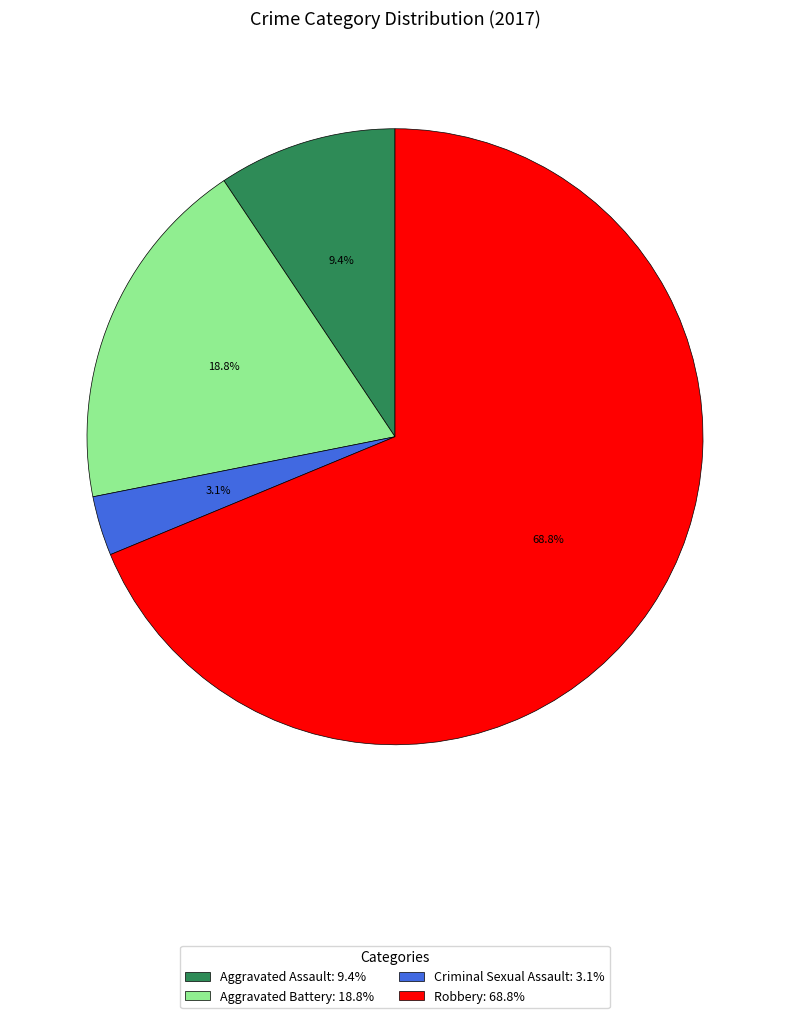

Which slice is the largest?

Robbery